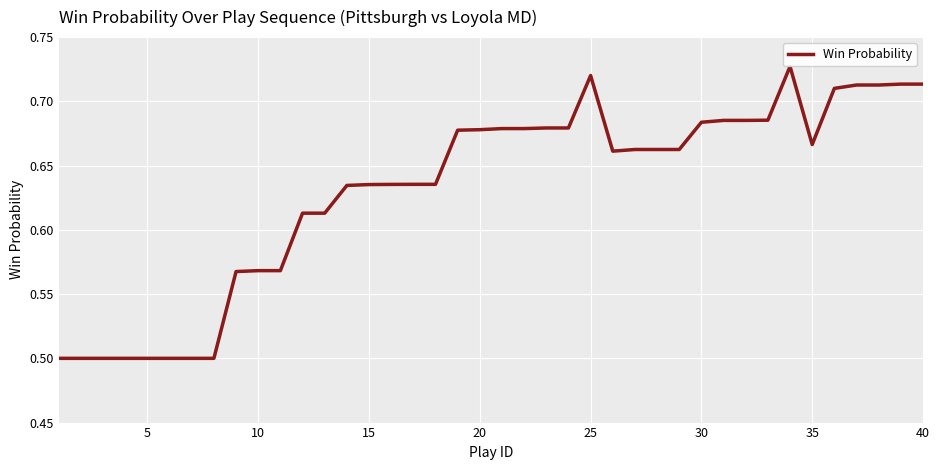

Is this an area chart (filled region under the line)?

No